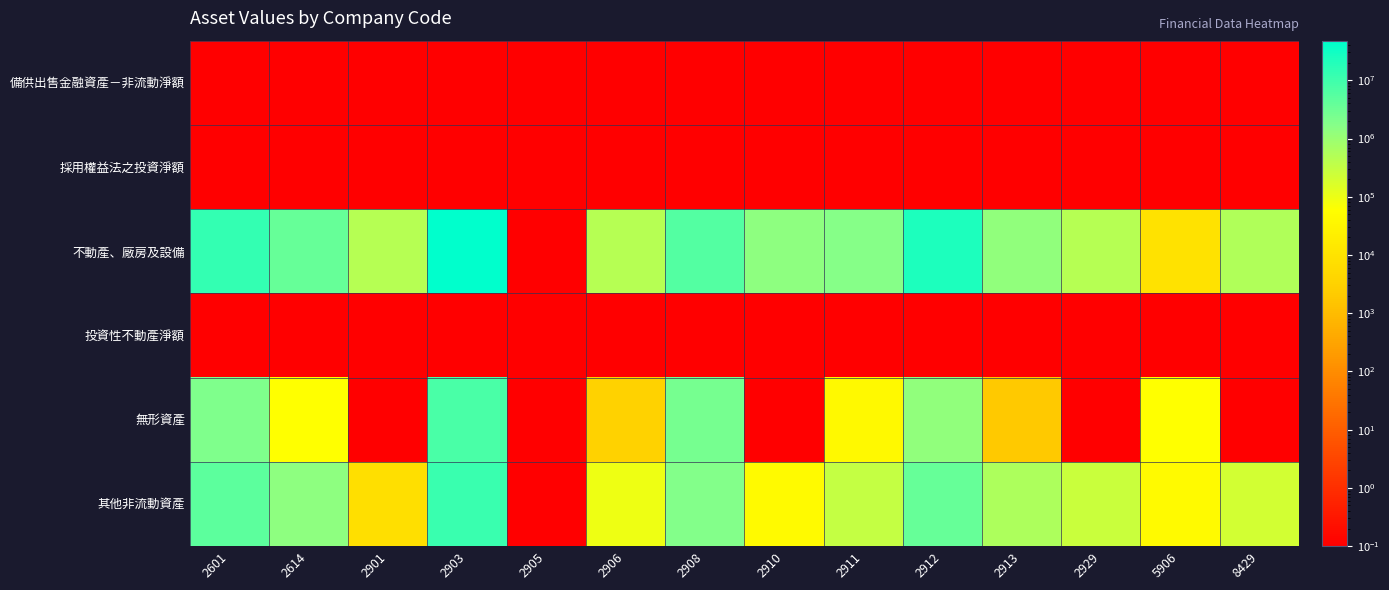

Reading left to right, list all the values displayed in this chart.

備供出售金融資產－非流動淨額: 2601=0.1	2614=0.1	2901=0.1	2903=0.1	2905=0.1	2906=0.1	2908=0.1	2910=0.1	2911=0.1	2912=0.1	2913=0.1	2929=0.1	5906=0.1	8429=0.1
採用權益法之投資淨額: 2601=0.1	2614=0.1	2901=0.1	2903=0.1	2905=0.1	2906=0.1	2908=0.1	2910=0.1	2911=0.1	2912=0.1	2913=0.1	2929=0.1	5906=0.1	8429=0.1
不動產、廠房及設備: 2601=13313986.0	2614=3671260.0	2901=463958.0	2903=47861828.0	2905=0.1	2906=443477.0	2908=6071798.0	2910=1412708.0	2911=1669367.0	2912=22341953.0	2913=1223492.0	2929=446589.0	5906=9113.0	8429=557854.0
投資性不動產淨額: 2601=0.1	2614=0.1	2901=0.1	2903=0.1	2905=0.1	2906=0.1	2908=0.1	2910=0.1	2911=0.1	2912=0.1	2913=0.1	2929=0.1	5906=0.1	8429=0.1
無形資產: 2601=1974647.0	2614=61102.0	2901=0.1	2903=7723849.0	2905=0.1	2906=3415.0	2908=2473452.0	2910=0.1	2911=40834.0	2912=1235621.0	2913=1998.0	2929=0.1	5906=62640.0	8429=0.1
其他非流動資產: 2601=4815824.0	2614=1403531.0	2901=8198.0	2903=11417195.0	2905=0.1	2906=98833.0	2908=1849298.0	2910=43687.0	2911=300231.0	2912=3712308.0	2913=565748.0	2929=269430.0	5906=45662.0	8429=210940.0